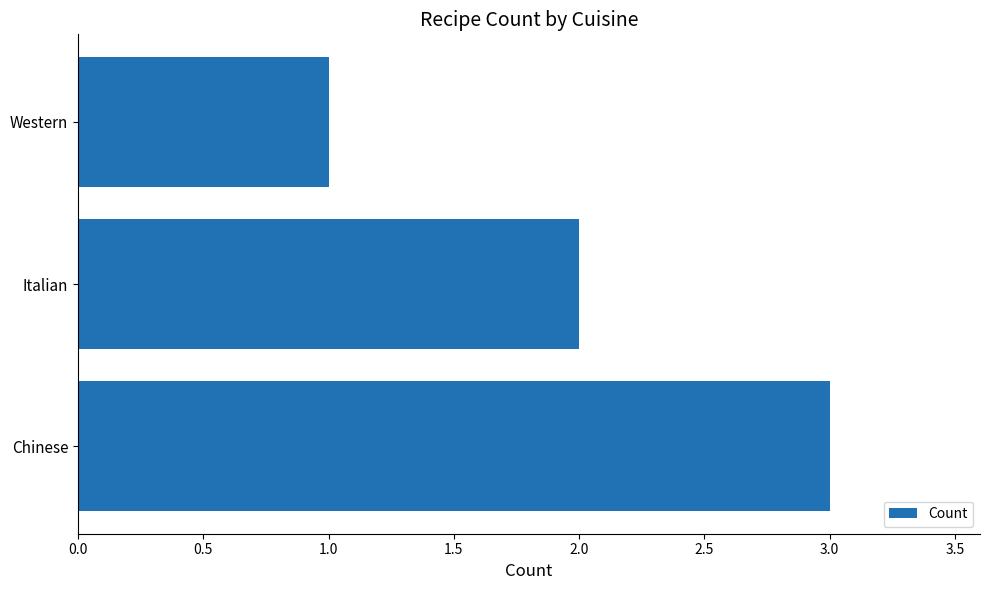

What is the average value?

2